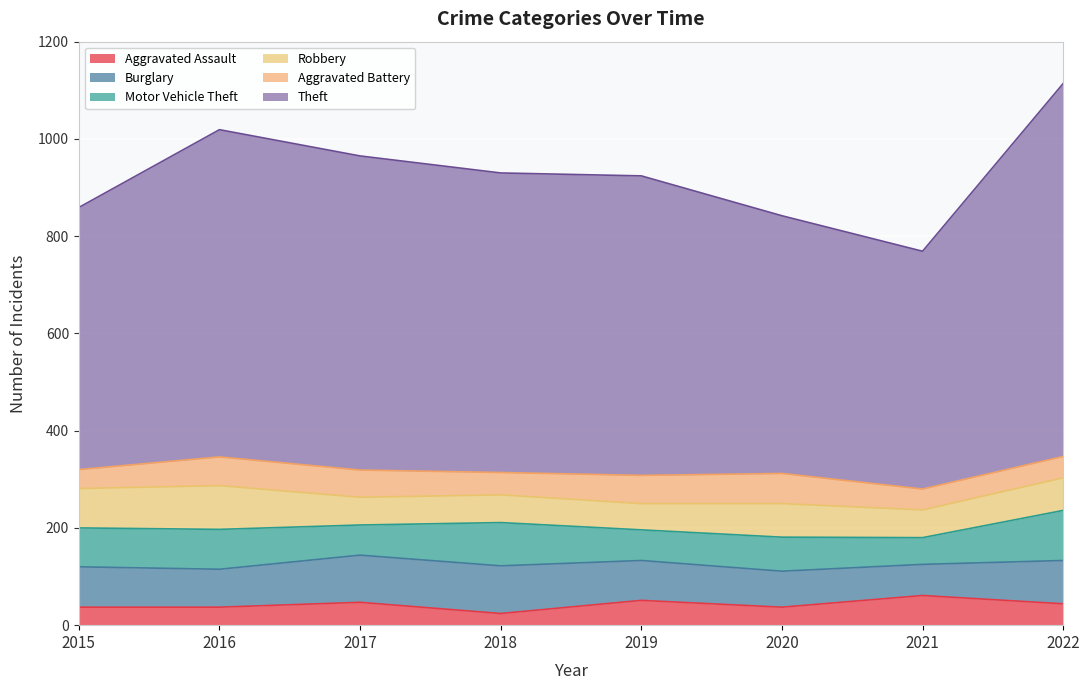

At which category is the sum across all series the highest?

2022